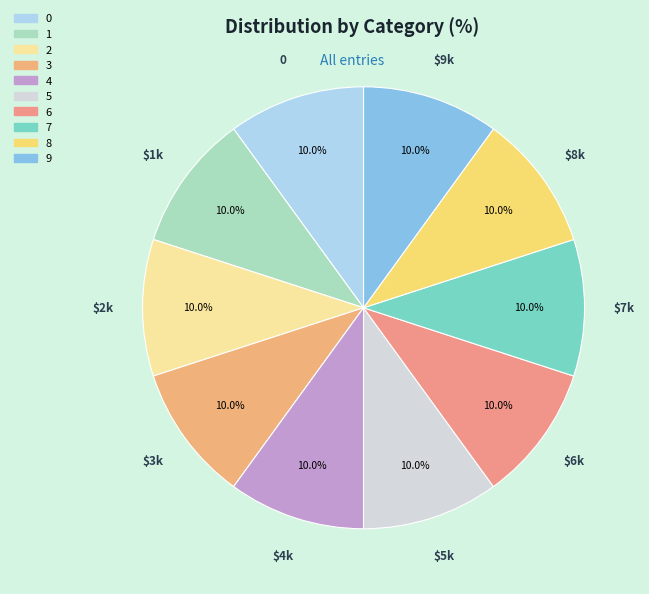

Is there a majority slice in this chart?

No